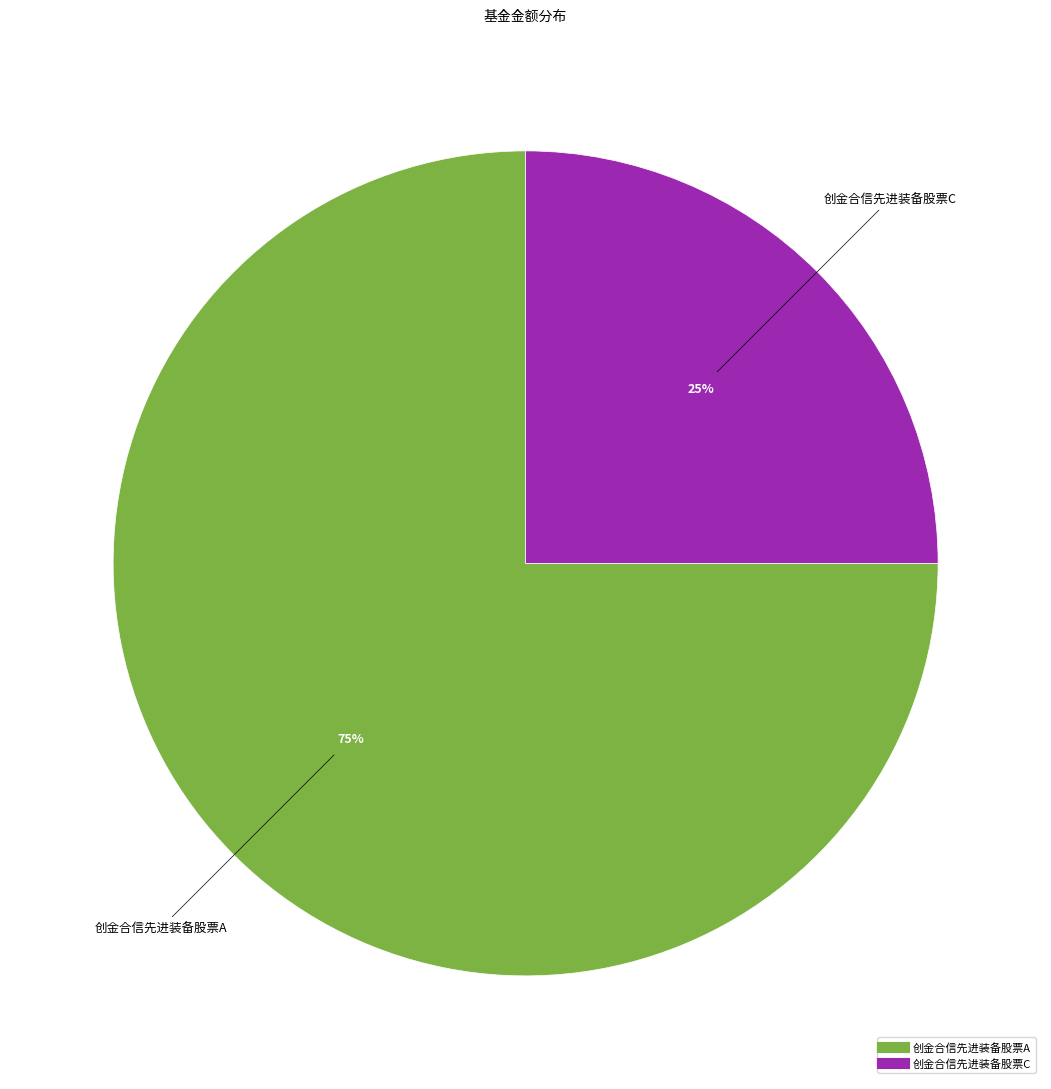

The 创金合信先进装备股票A slice represents 66% of the pie. True or false?

False